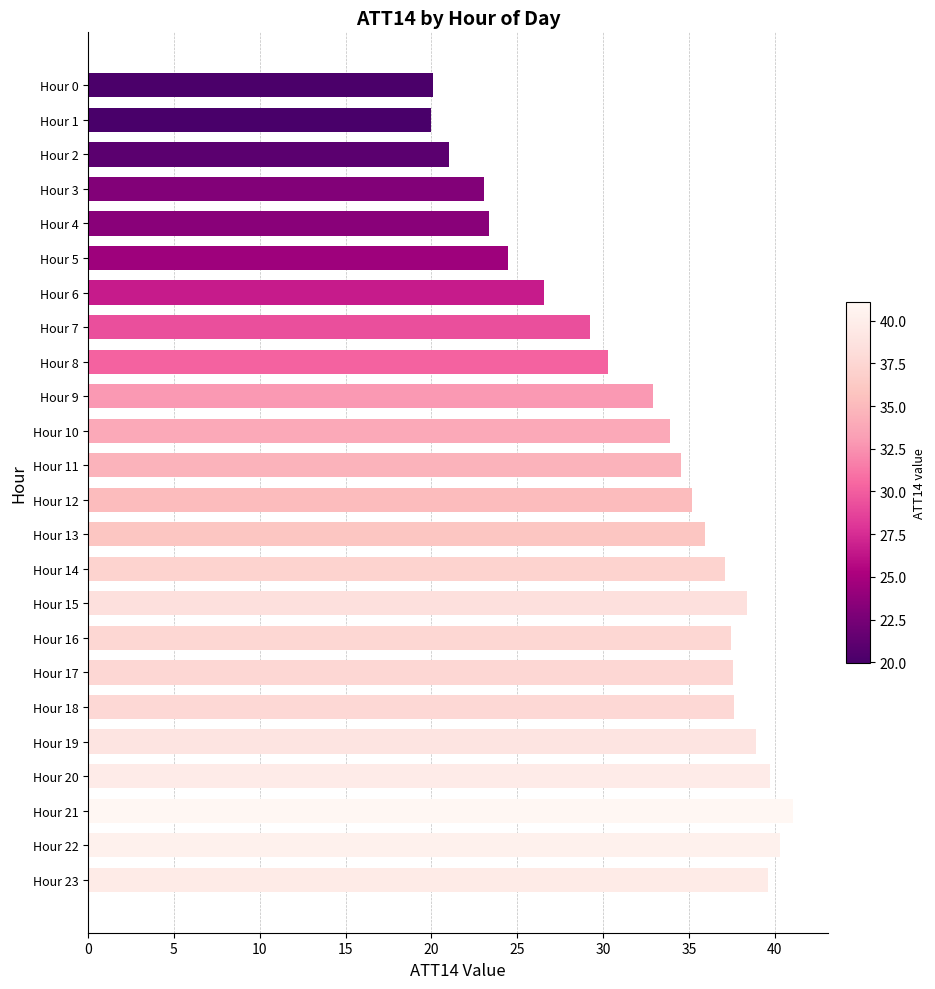

What is the change in value from Hour 8 to Hour 11?

+4.3